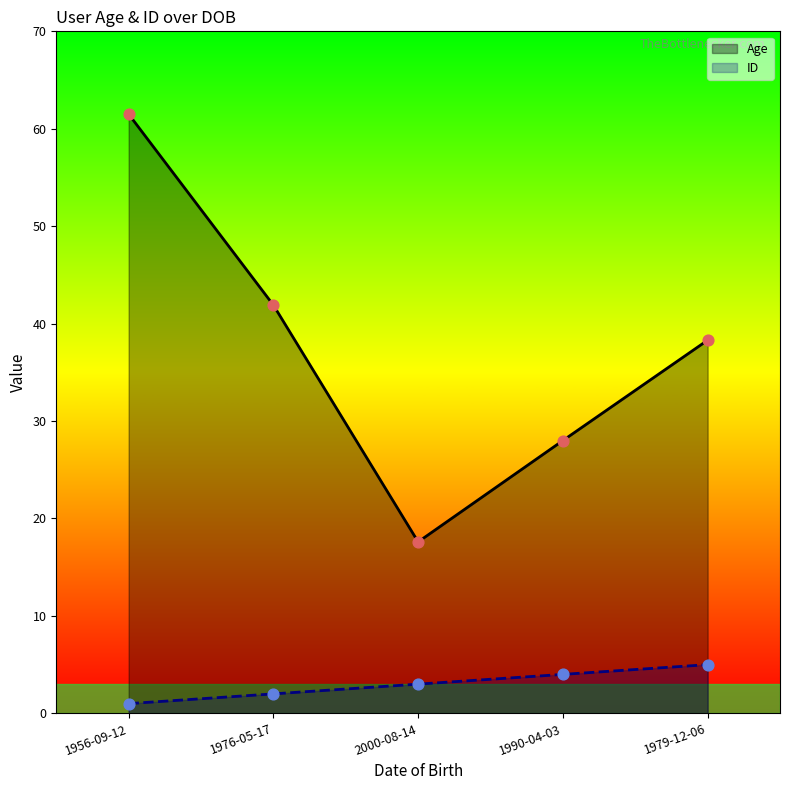

What are all the series names shown in the legend?

Age, ID